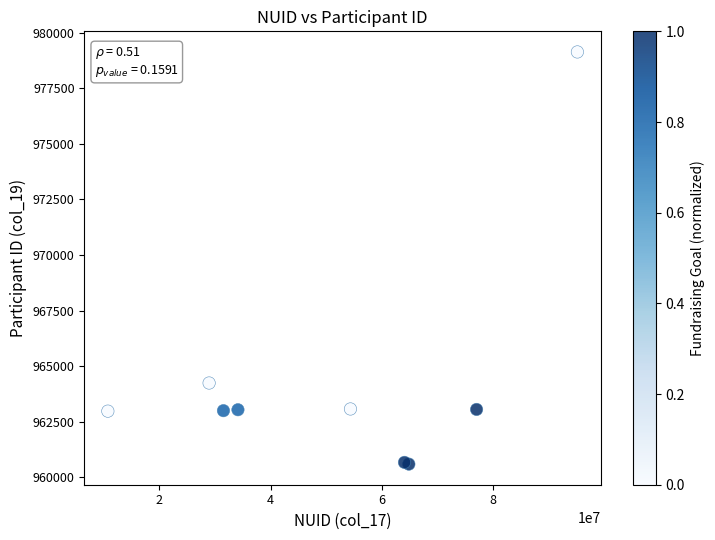

What Y value in the scatter plot is closest to 969864?

964238